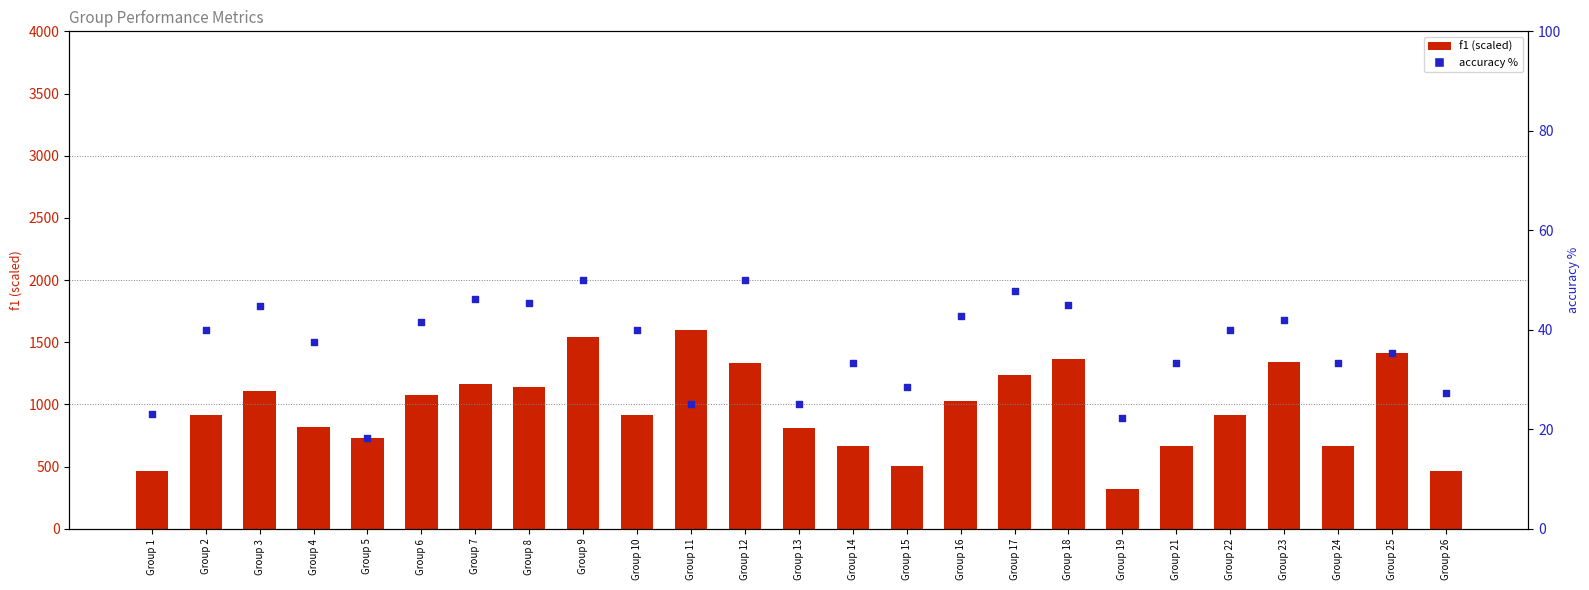

Which series has the widest spread of Y values?

f1 (scaled)